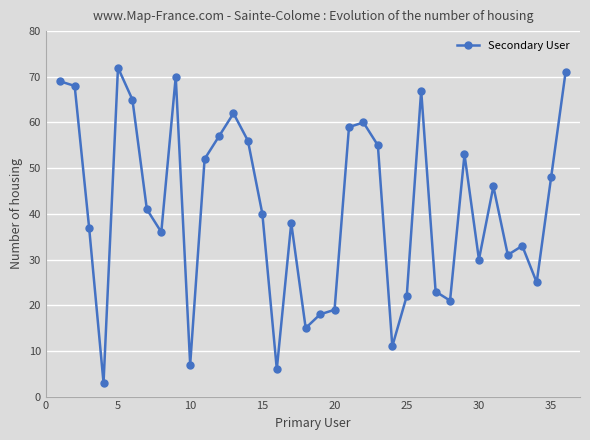

What is the smallest value displayed?

3